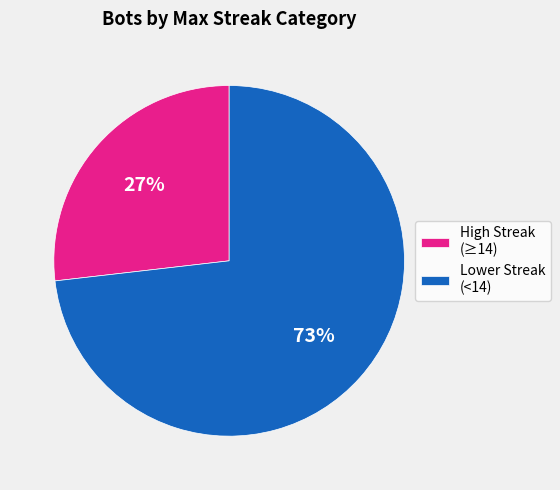

Which category has the biggest portion of the pie?

Lower Streak (<14)